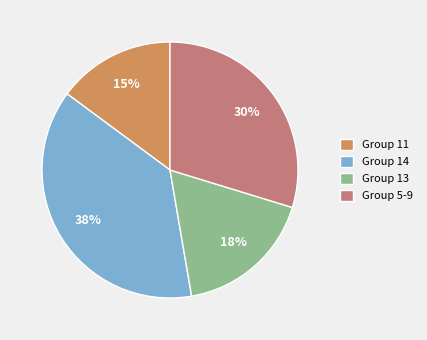

Does Group 14 represent more than half of the total?

No